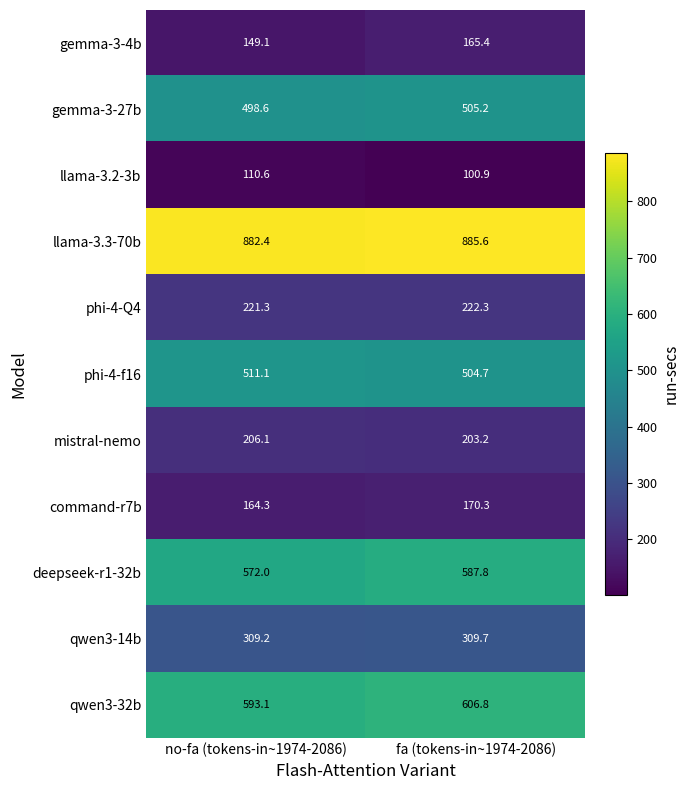

What is the sum of all mistral-nemo values?

409.3